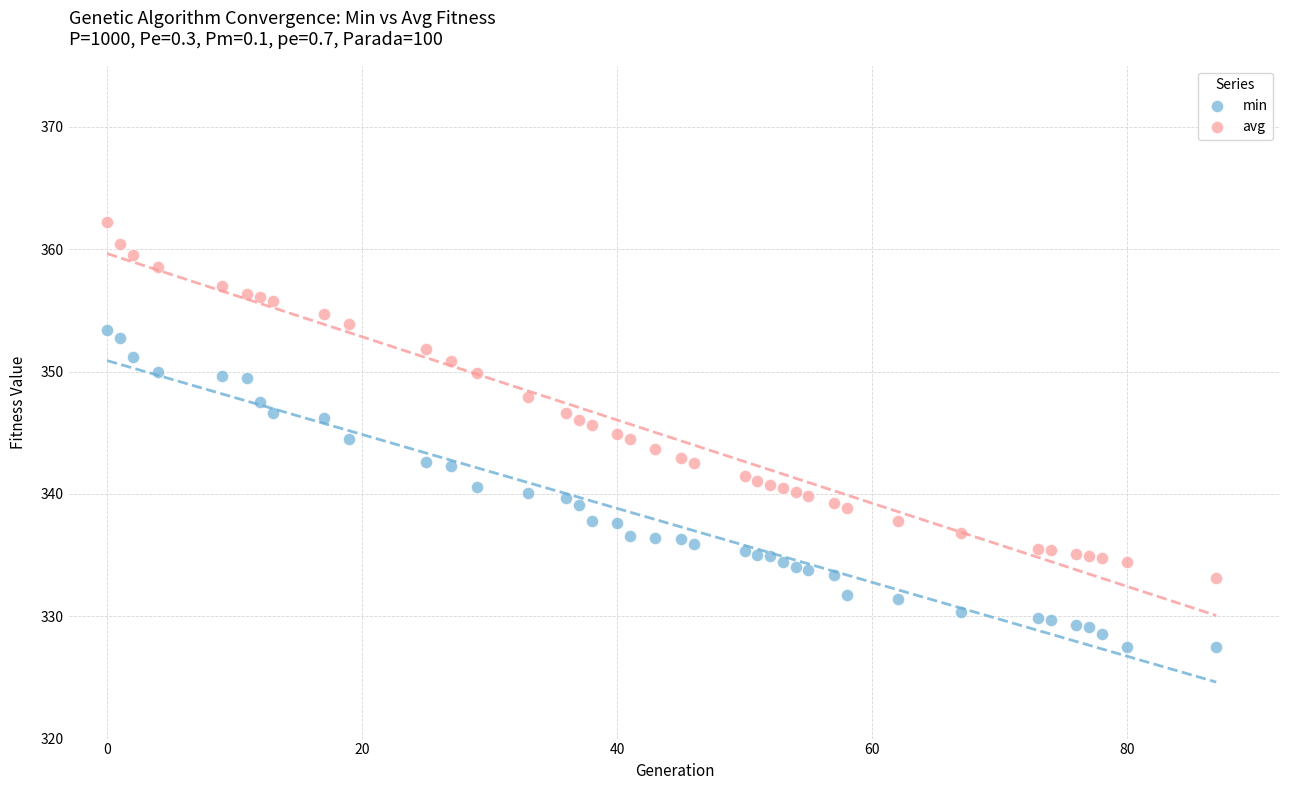

Which series contains the lowest Y value?

min